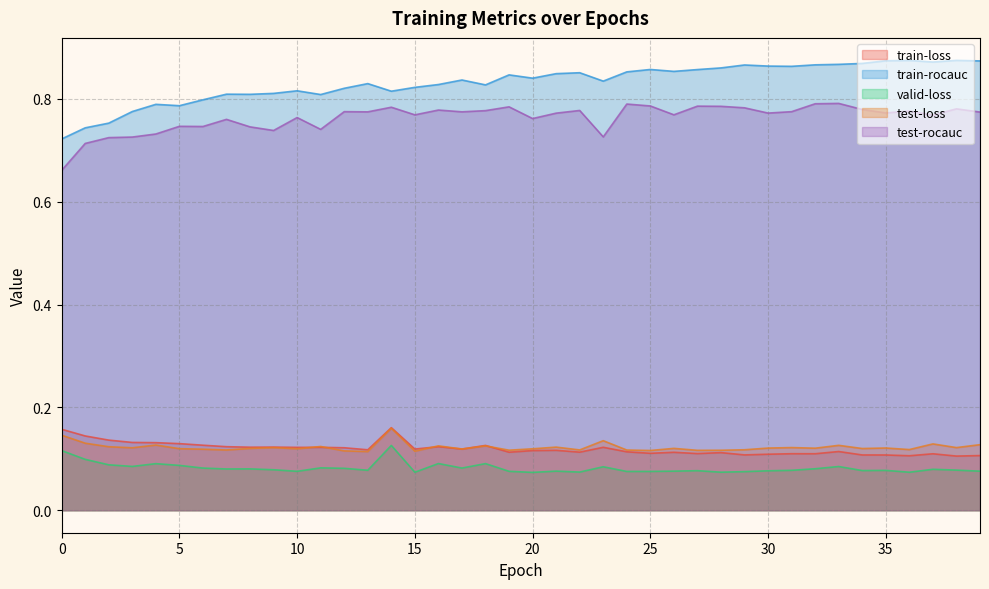

At which category does test-rocauc reach its first local valley?

6